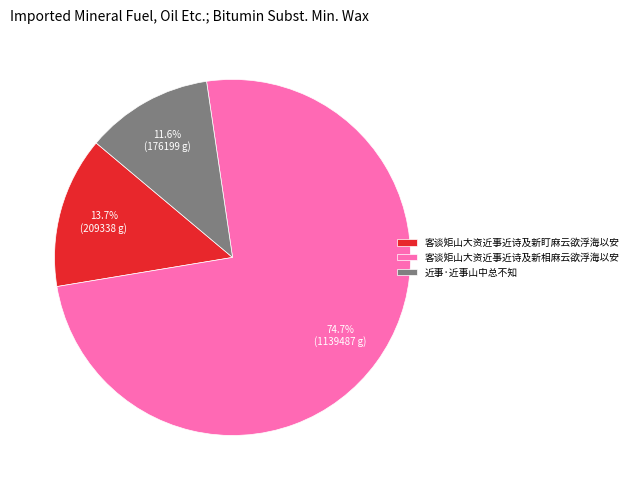

Rank the categories by value from lowest to highest.

近事·近事山中总不知, 客谈矩山大资近事近诗及新盯麻云欲浮海以安, 客谈矩山大资近事近诗及新相麻云欲浮海以安